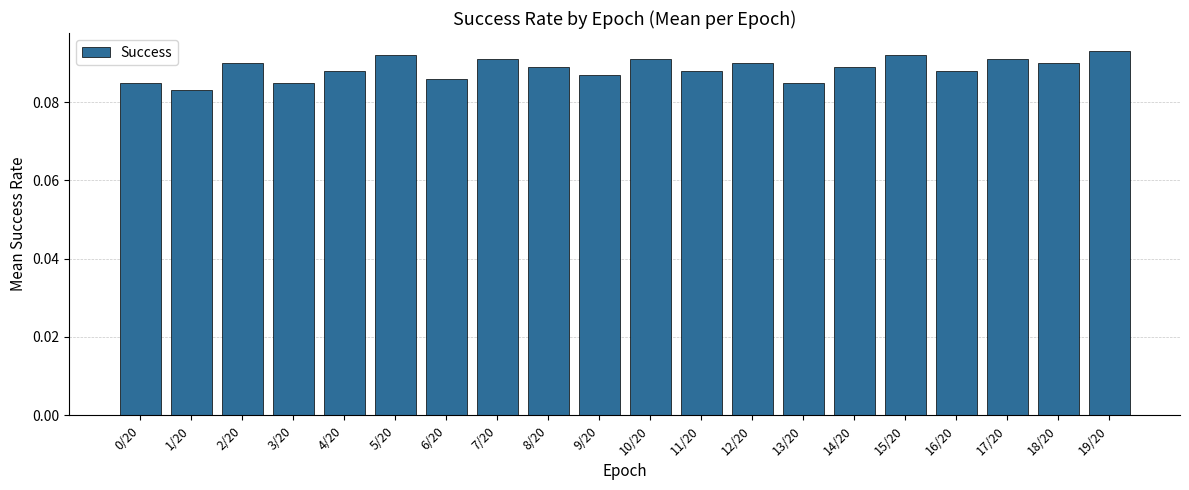

How many values are between 0 and 1?

20